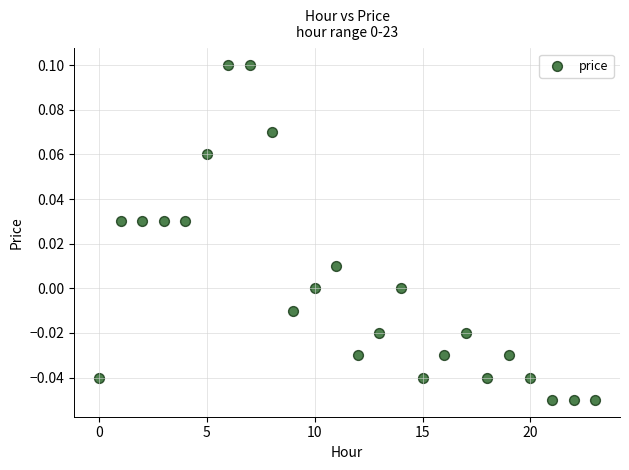

Count the number of points in this scatter plot.

24